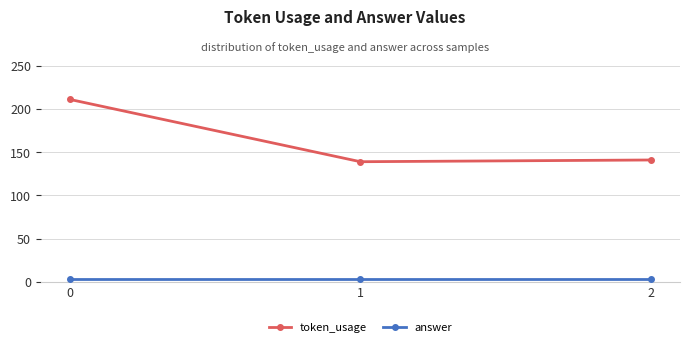

What are all the series names shown in the legend?

token_usage, answer